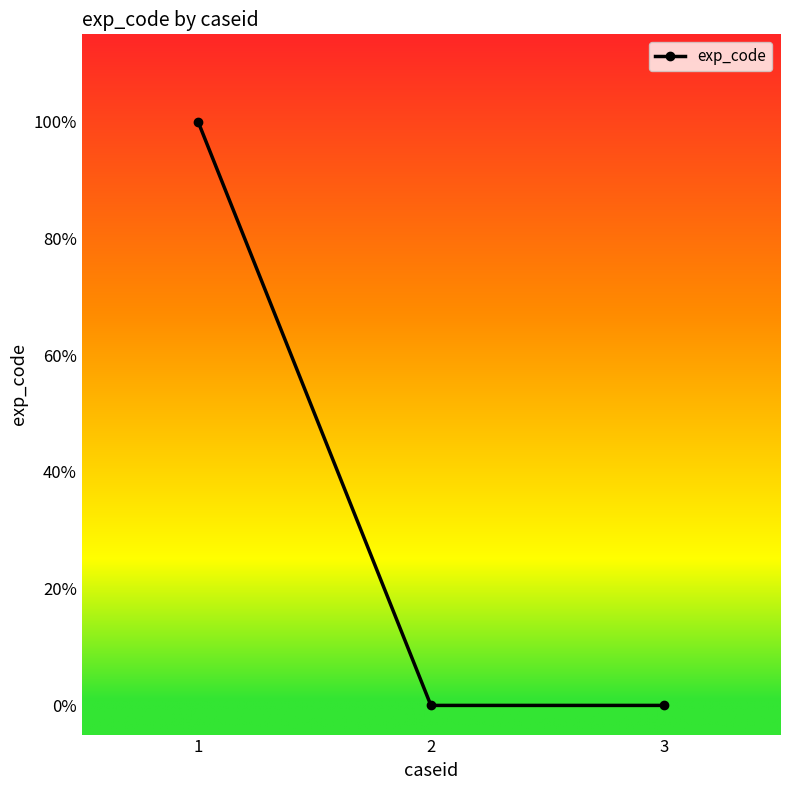

Is it true that the value at 2 is 1?

False